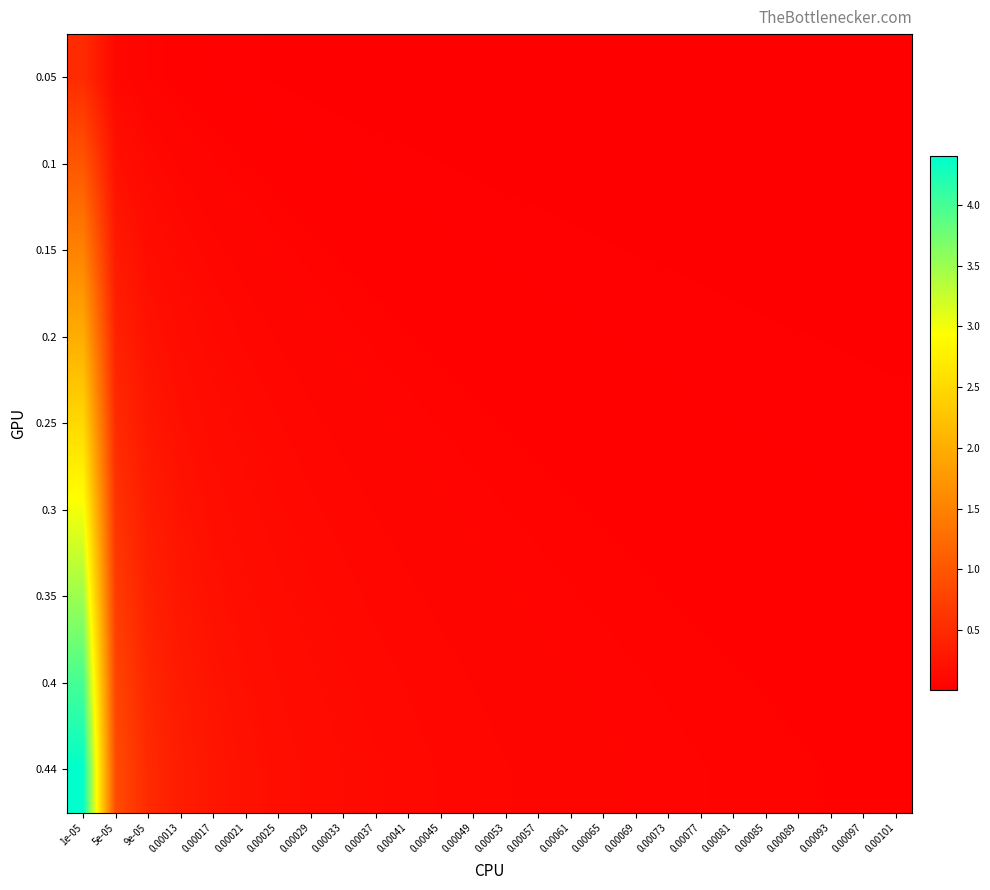

Reading left to right, extract all data points from this chart.

0.05: 1e-05=0.5	5e-05=0.1	9e-05=0.1	0.00013=0.0	0.00017=0.0	0.00021=0.0	0.00025=0.0	0.00029=0.0	0.00033=0.0	0.00037=0.0	0.00041=0.0	0.00045=0.0	0.00049=0.0	0.00053=0.0	0.00057=0.0	0.00061=0.0	0.00065=0.0	0.00069=0.0	0.00073=0.0	0.00077=0.0	0.00081=0.0	0.00085=0.0	0.00089=0.0	0.00093=0.0	0.00097=0.0	0.00101=0.0
0.1: 1e-05=1.0	5e-05=0.2	9e-05=0.1	0.00013=0.1	0.00017=0.1	0.00021=0.0	0.00025=0.0	0.00029=0.0	0.00033=0.0	0.00037=0.0	0.00041=0.0	0.00045=0.0	0.00049=0.0	0.00053=0.0	0.00057=0.0	0.00061=0.0	0.00065=0.0	0.00069=0.0	0.00073=0.0	0.00077=0.0	0.00081=0.0	0.00085=0.0	0.00089=0.0	0.00093=0.0	0.00097=0.0	0.00101=0.0
0.15: 1e-05=1.5	5e-05=0.3	9e-05=0.2	0.00013=0.1	0.00017=0.1	0.00021=0.1	0.00025=0.1	0.00029=0.1	0.00033=0.0	0.00037=0.0	0.00041=0.0	0.00045=0.0	0.00049=0.0	0.00053=0.0	0.00057=0.0	0.00061=0.0	0.00065=0.0	0.00069=0.0	0.00073=0.0	0.00077=0.0	0.00081=0.0	0.00085=0.0	0.00089=0.0	0.00093=0.0	0.00097=0.0	0.00101=0.0
0.2: 1e-05=2.0	5e-05=0.4	9e-05=0.2	0.00013=0.2	0.00017=0.1	0.00021=0.1	0.00025=0.1	0.00029=0.1	0.00033=0.1	0.00037=0.1	0.00041=0.0	0.00045=0.0	0.00049=0.0	0.00053=0.0	0.00057=0.0	0.00061=0.0	0.00065=0.0	0.00069=0.0	0.00073=0.0	0.00077=0.0	0.00081=0.0	0.00085=0.0	0.00089=0.0	0.00093=0.0	0.00097=0.0	0.00101=0.0
0.25: 1e-05=2.5	5e-05=0.5	9e-05=0.3	0.00013=0.2	0.00017=0.1	0.00021=0.1	0.00025=0.1	0.00029=0.1	0.00033=0.1	0.00037=0.1	0.00041=0.1	0.00045=0.1	0.00049=0.1	0.00053=0.0	0.00057=0.0	0.00061=0.0	0.00065=0.0	0.00069=0.0	0.00073=0.0	0.00077=0.0	0.00081=0.0	0.00085=0.0	0.00089=0.0	0.00093=0.0	0.00097=0.0	0.00101=0.0
0.3: 1e-05=3.0	5e-05=0.6	9e-05=0.3	0.00013=0.2	0.00017=0.2	0.00021=0.1	0.00025=0.1	0.00029=0.1	0.00033=0.1	0.00037=0.1	0.00041=0.1	0.00045=0.1	0.00049=0.1	0.00053=0.1	0.00057=0.1	0.00061=0.0	0.00065=0.0	0.00069=0.0	0.00073=0.0	0.00077=0.0	0.00081=0.0	0.00085=0.0	0.00089=0.0	0.00093=0.0	0.00097=0.0	0.00101=0.0
0.35: 1e-05=3.5	5e-05=0.7	9e-05=0.4	0.00013=0.3	0.00017=0.2	0.00021=0.2	0.00025=0.1	0.00029=0.1	0.00033=0.1	0.00037=0.1	0.00041=0.1	0.00045=0.1	0.00049=0.1	0.00053=0.1	0.00057=0.1	0.00061=0.1	0.00065=0.1	0.00069=0.1	0.00073=0.0	0.00077=0.0	0.00081=0.0	0.00085=0.0	0.00089=0.0	0.00093=0.0	0.00097=0.0	0.00101=0.0
0.4: 1e-05=4.0	5e-05=0.8	9e-05=0.4	0.00013=0.3	0.00017=0.2	0.00021=0.2	0.00025=0.2	0.00029=0.1	0.00033=0.1	0.00037=0.1	0.00041=0.1	0.00045=0.1	0.00049=0.1	0.00053=0.1	0.00057=0.1	0.00061=0.1	0.00065=0.1	0.00069=0.1	0.00073=0.1	0.00077=0.1	0.00081=0.0	0.00085=0.0	0.00089=0.0	0.00093=0.0	0.00097=0.0	0.00101=0.0
0.44: 1e-05=4.4	5e-05=0.9	9e-05=0.5	0.00013=0.3	0.00017=0.3	0.00021=0.2	0.00025=0.2	0.00029=0.2	0.00033=0.1	0.00037=0.1	0.00041=0.1	0.00045=0.1	0.00049=0.1	0.00053=0.1	0.00057=0.1	0.00061=0.1	0.00065=0.1	0.00069=0.1	0.00073=0.1	0.00077=0.1	0.00081=0.1	0.00085=0.1	0.00089=0.0	0.00093=0.0	0.00097=0.0	0.00101=0.0